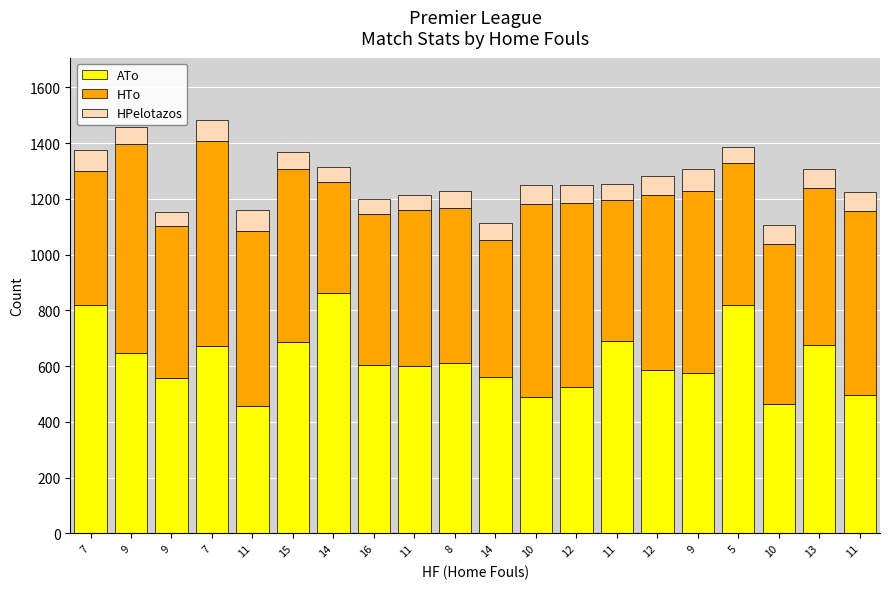

List the labels in order of ATo value, largest first.

14, 7, 5, 11, 15, 13, 7, 9, 8, 16, 11, 12, 9, 14, 9, 12, 11, 10, 10, 11